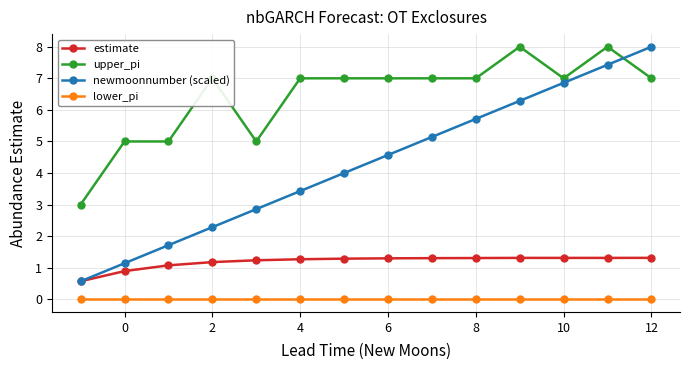

List the series in order of their overall mean, highest first.

upper_pi, newmoonnumber (scaled), estimate, lower_pi